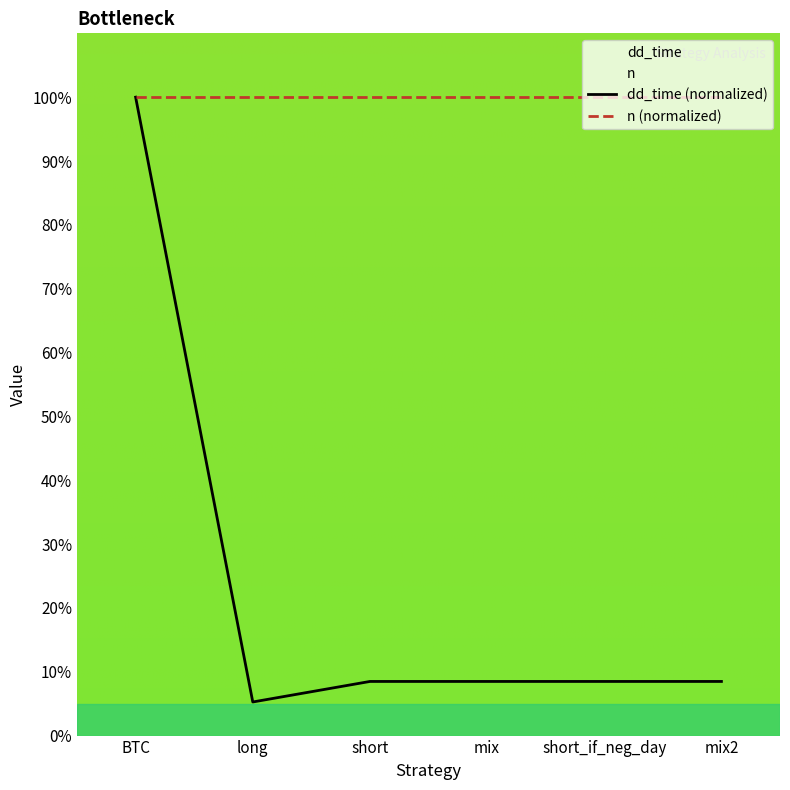

True or false: n (normalized) and dd_time (normalized) cross at least once.

False